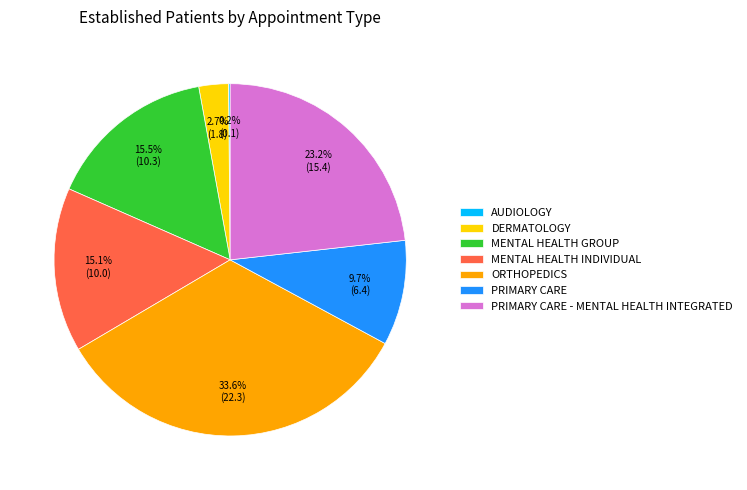

Approximately how many times larger is the value at MENTAL HEALTH GROUP compared to PRIMARY CARE?

1.6